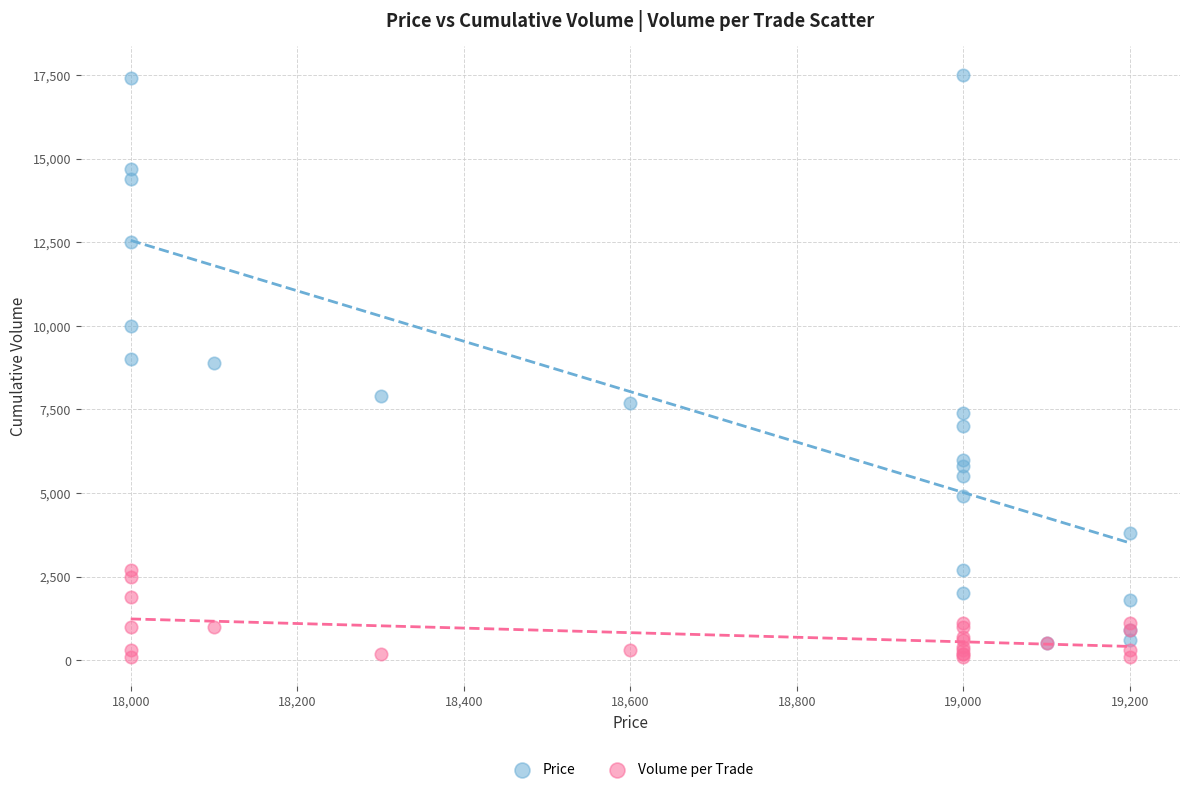

Which series has the largest Y range (max minus min)?

Price